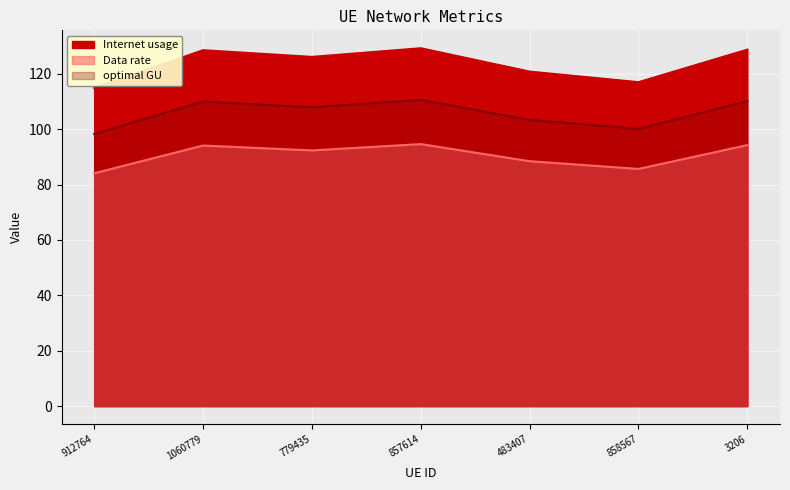

True or false: optimal GU has a value of 50.8 at 912764.

False